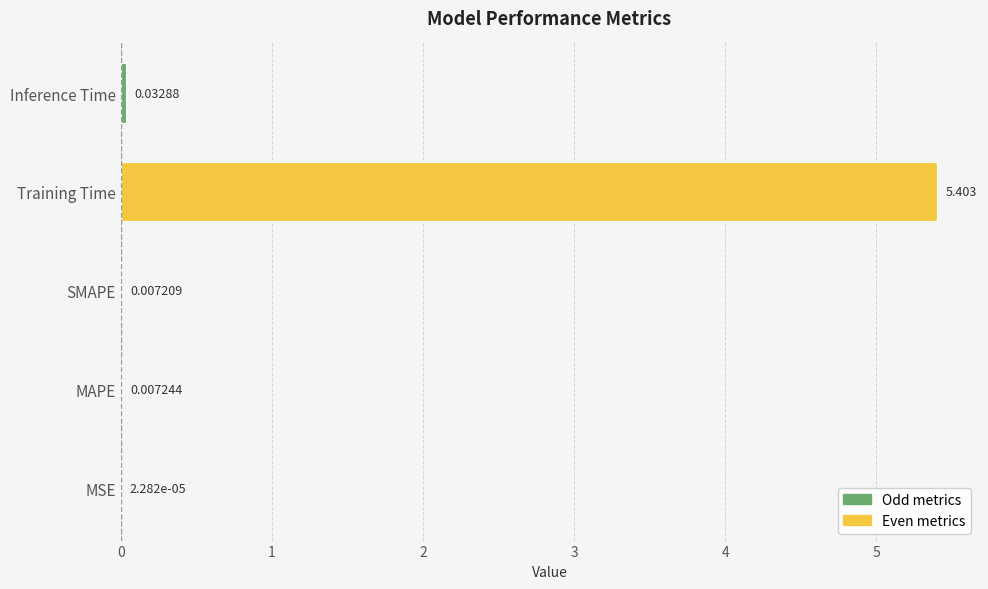

Are the bars horizontal?

Yes